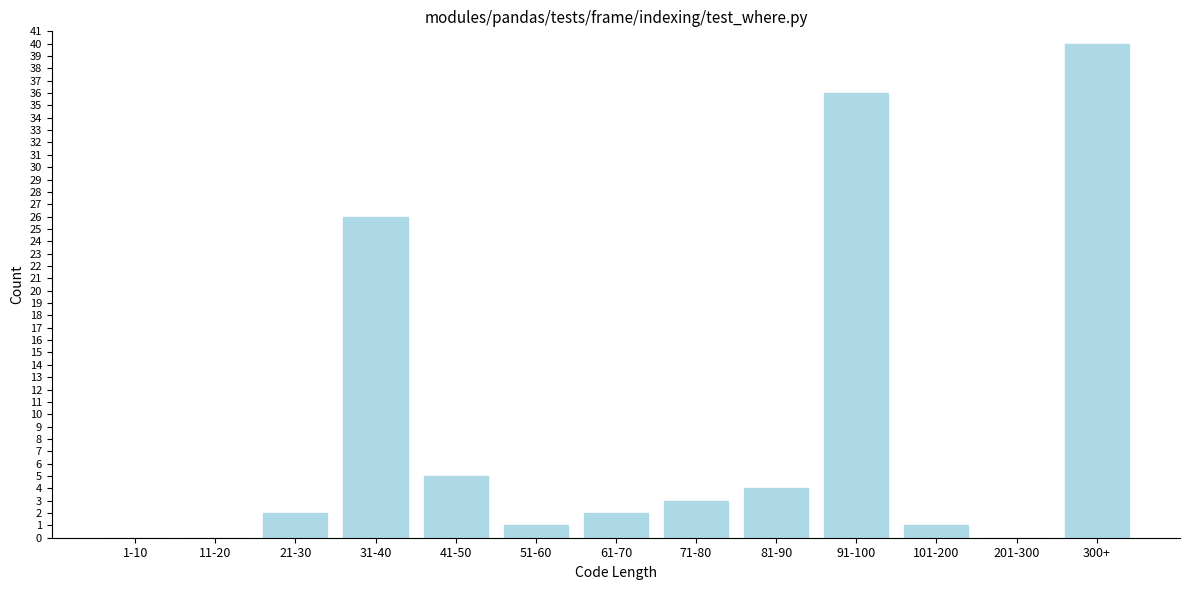

Reading left to right, extract all data points from this chart.

1-10=0	11-20=0	21-30=2	31-40=26	41-50=5	51-60=1	61-70=2	71-80=3	81-90=4	91-100=36	101-200=1	201-300=0	300+=40